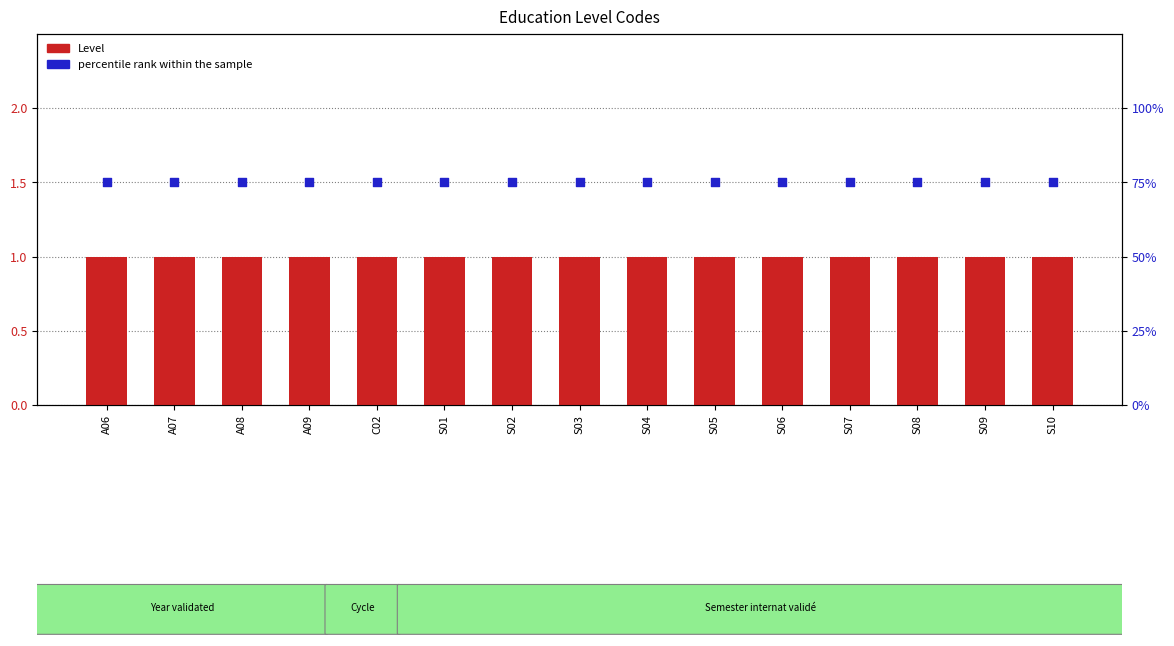

What is the total value across all series at A07?

1.8